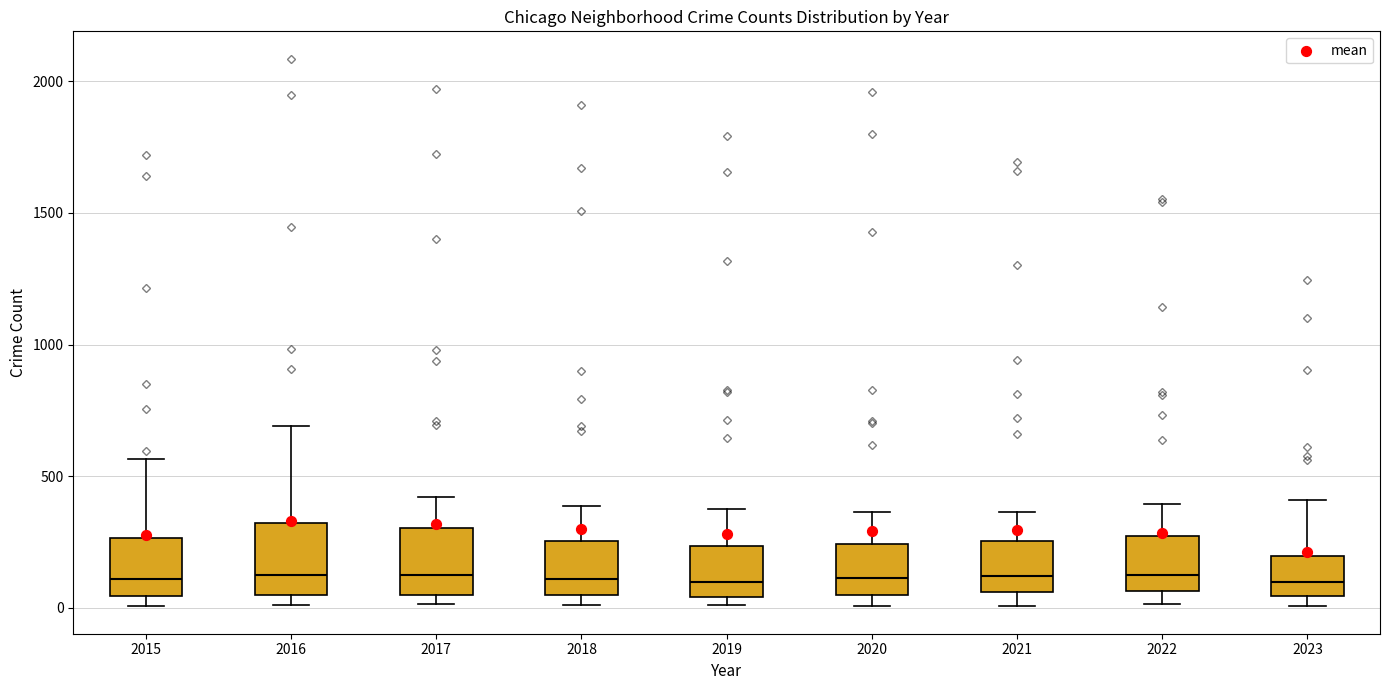

Reading left to right, read every box against the y-axis: the position of its median line, the range the box covers, and the ends of its whiskers. The values are not printed on the chart, so give them approximately, as read against the axis.

2015: median 100, box 50 to 250, whiskers 0 to 550
2016: median 150, box 50 to 300, whiskers 0 to 700
2017: median 100, box 50 to 300, whiskers 0 to 400
2018: median 100, box 50 to 250, whiskers 0 to 400
2019: median 100, box 50 to 250, whiskers 0 to 400
2020: median 100, box 50 to 250, whiskers 0 to 350
2021: median 100, box 50 to 250, whiskers 0 to 350
2022: median 100, box 50 to 250, whiskers 0 to 400
2023: median 100, box 50 to 200, whiskers 0 to 400